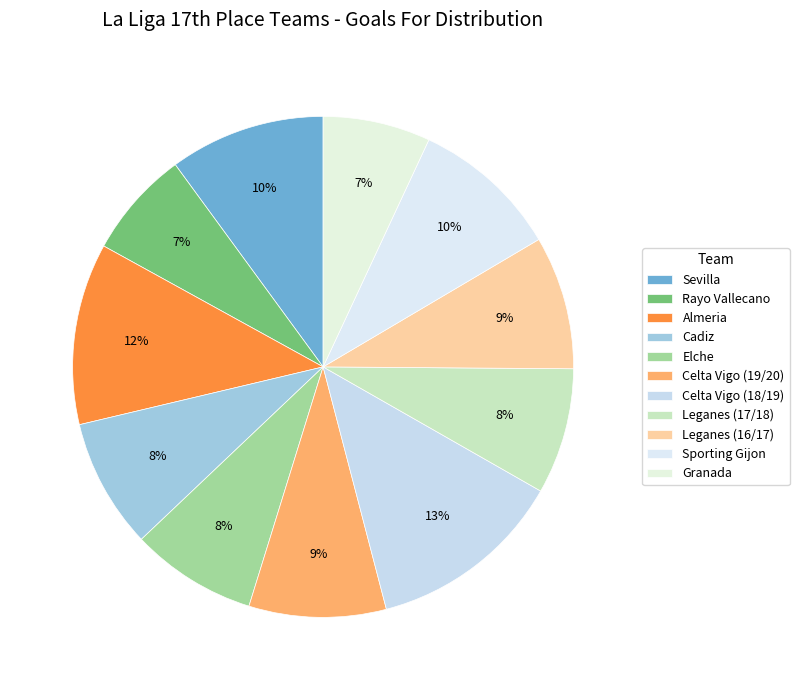

To the nearest percent, what is the average slice percentage?

9%